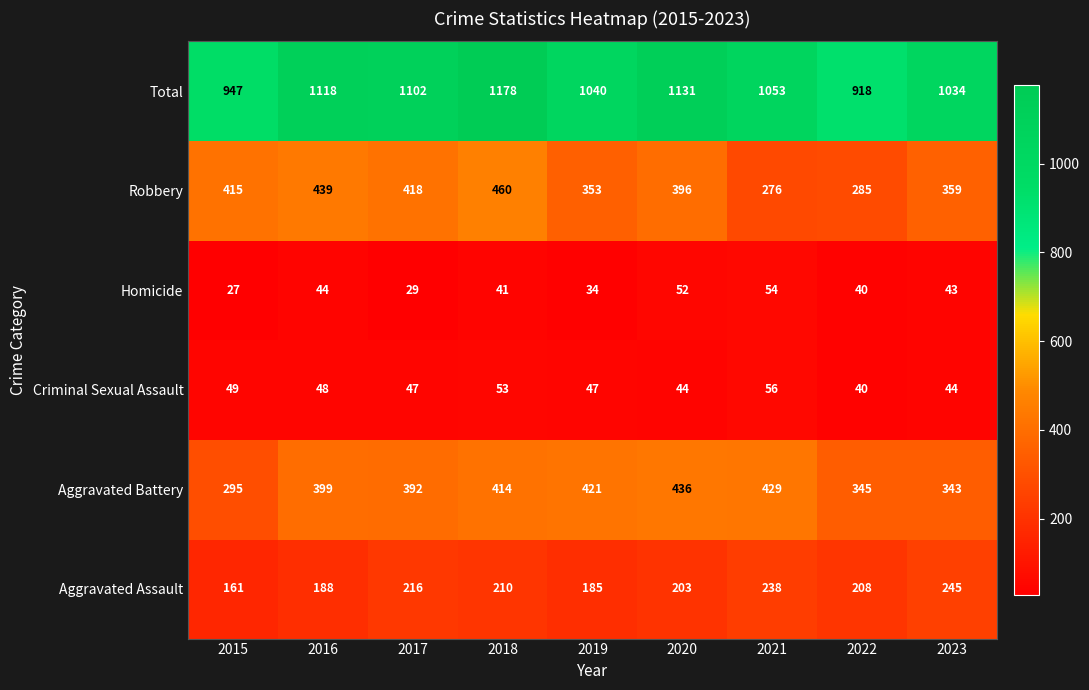

What is the difference between the maximum and minimum values in the Total series?

260